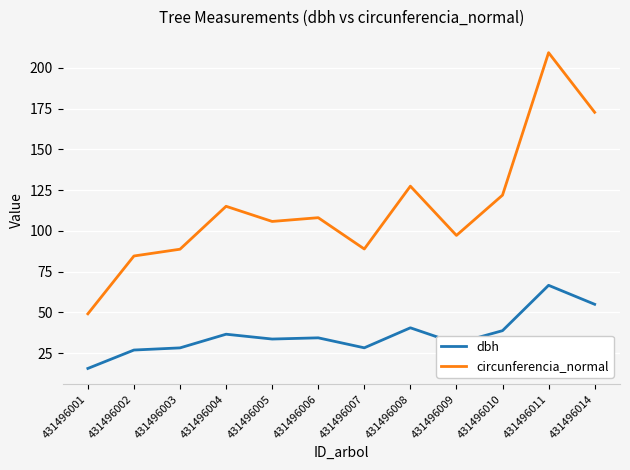

True or false: dbh and circunferencia_normal cross at least once.

False